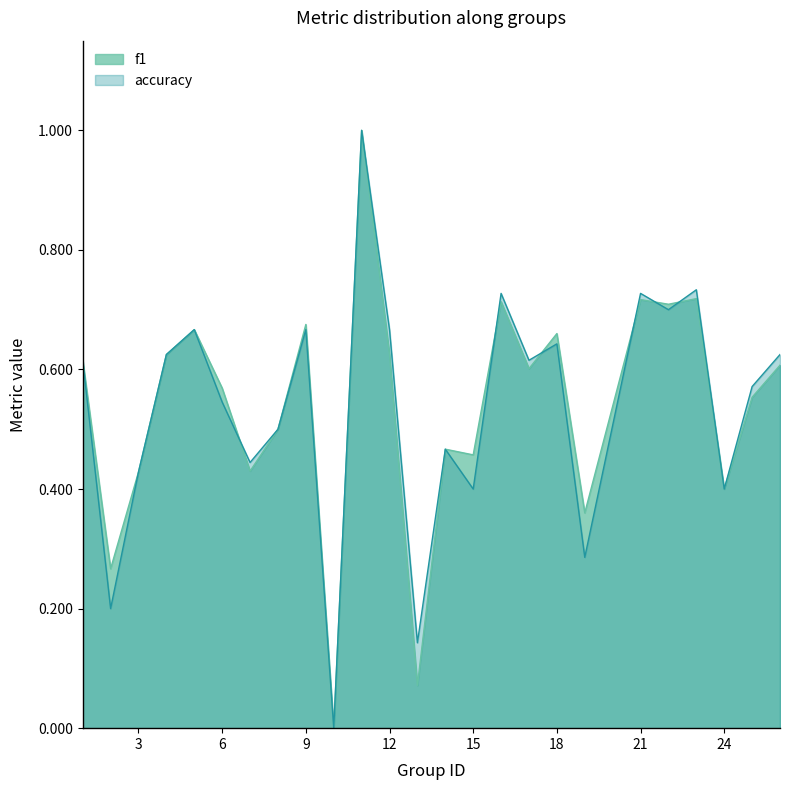

What is the value of the accuracy point at the 6th from the left?

0.5